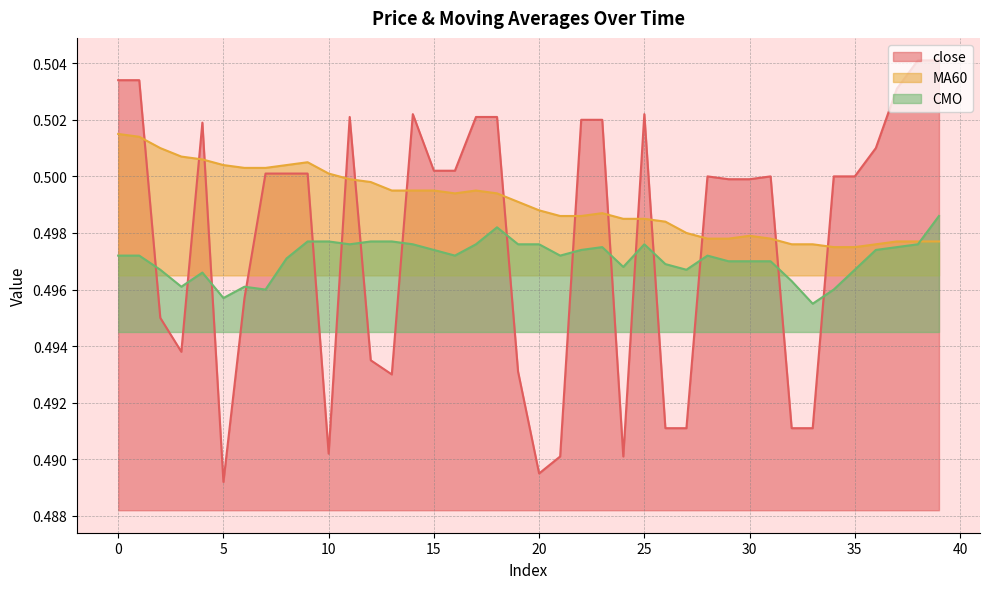

At how many categories does at least one series exceed 0?

40